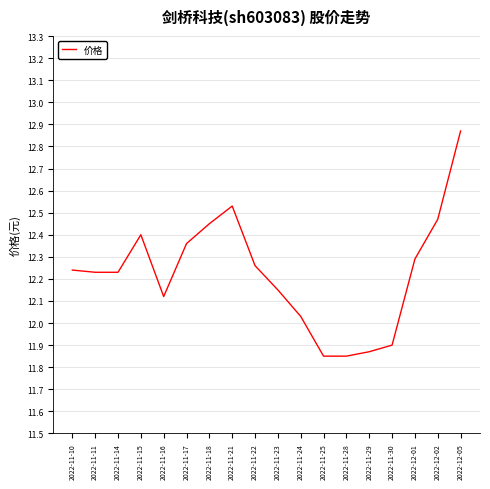

At which label is the value closest to 12?

2022-11-24